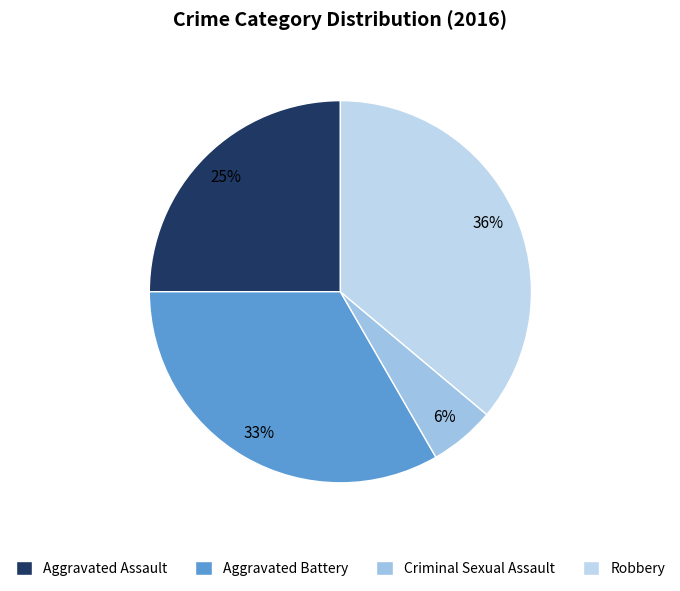

Is there any slice that represents more than half of the pie?

No